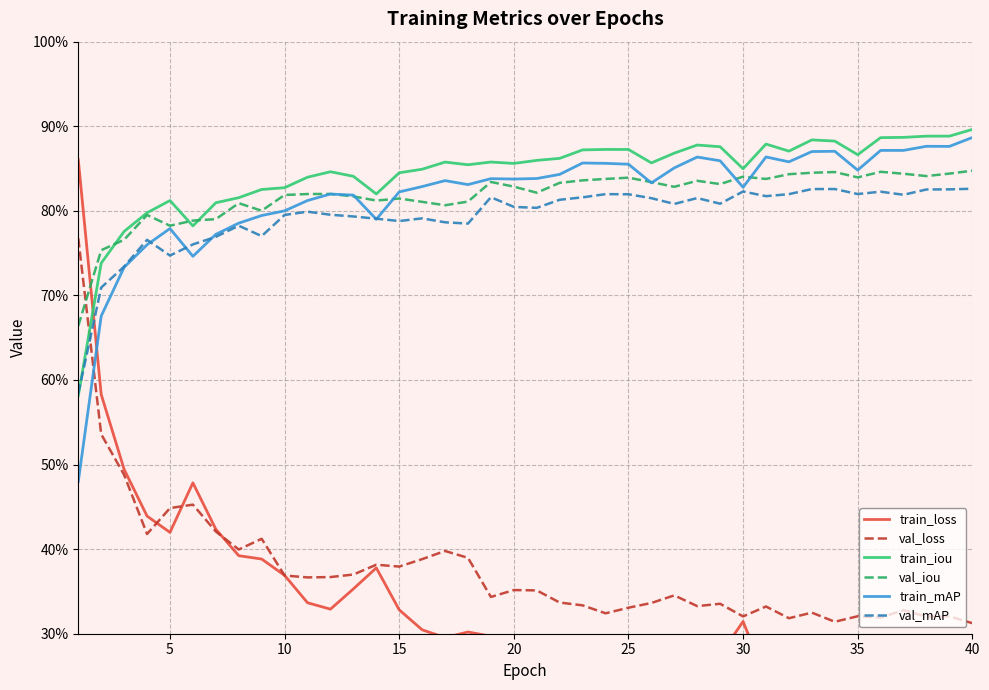

What is the difference between the maximum and minimum values in the train_loss series?

0.7